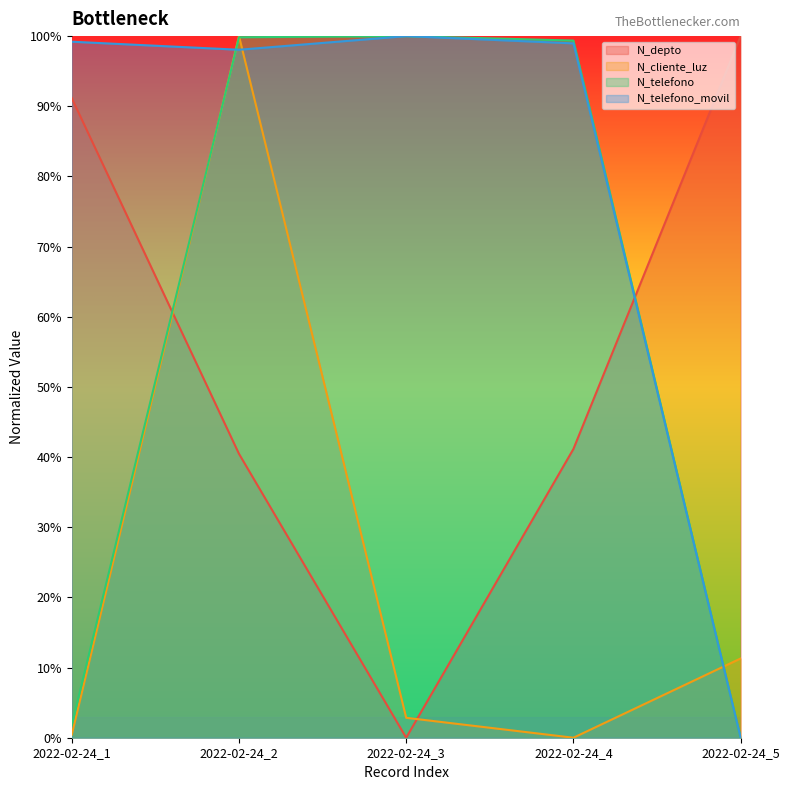

Which series has the largest range (max minus min)?

N_depto